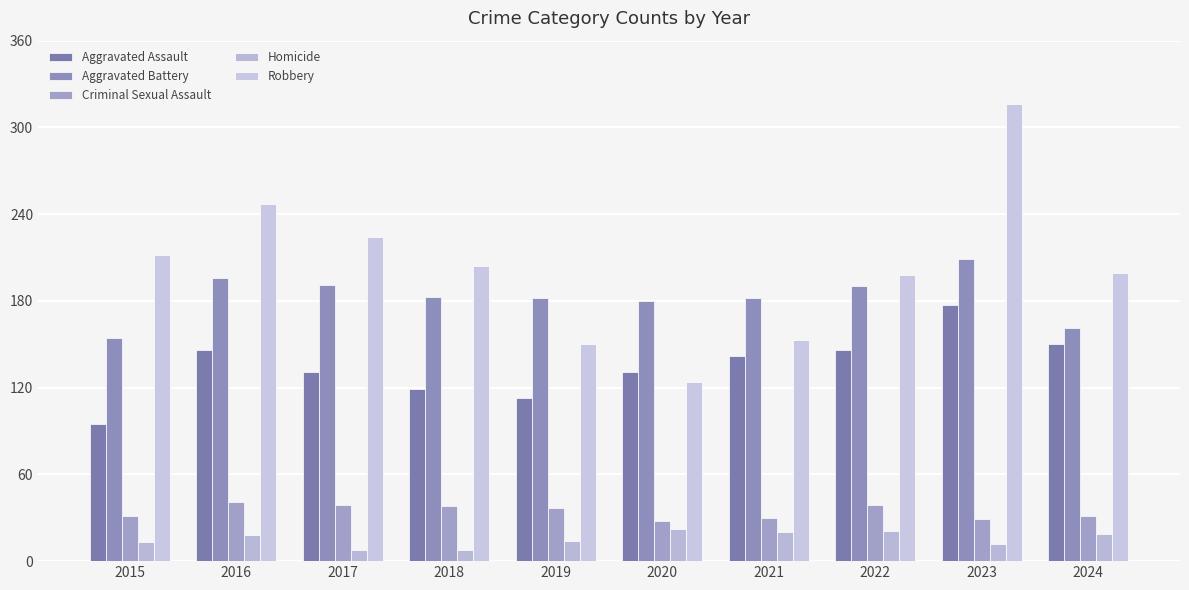

At how many categories does at least one series exceed 106?

10